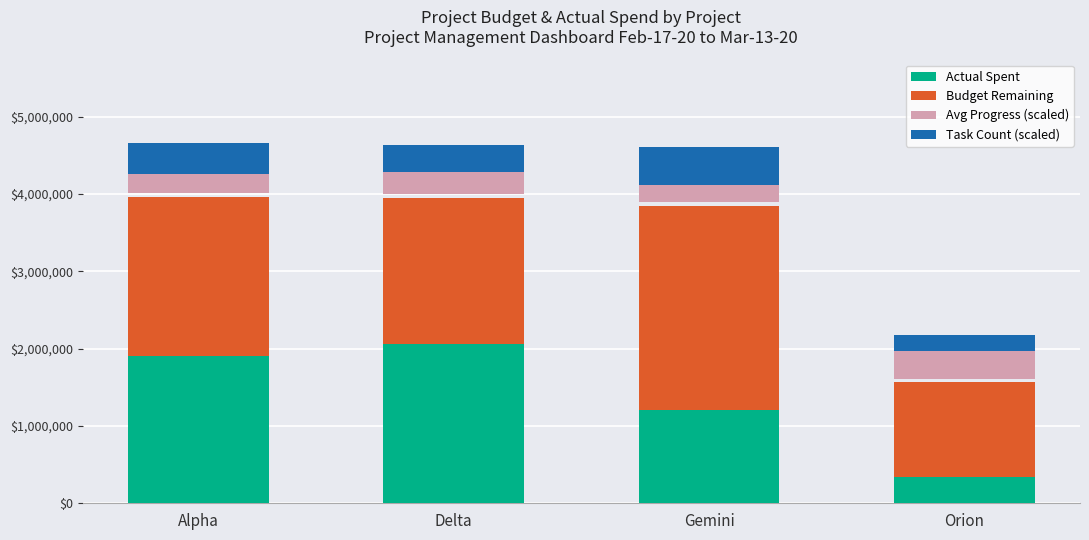

What are all the series names shown in the legend?

Actual Spent, Budget Remaining, Avg Progress (scaled), Task Count (scaled)